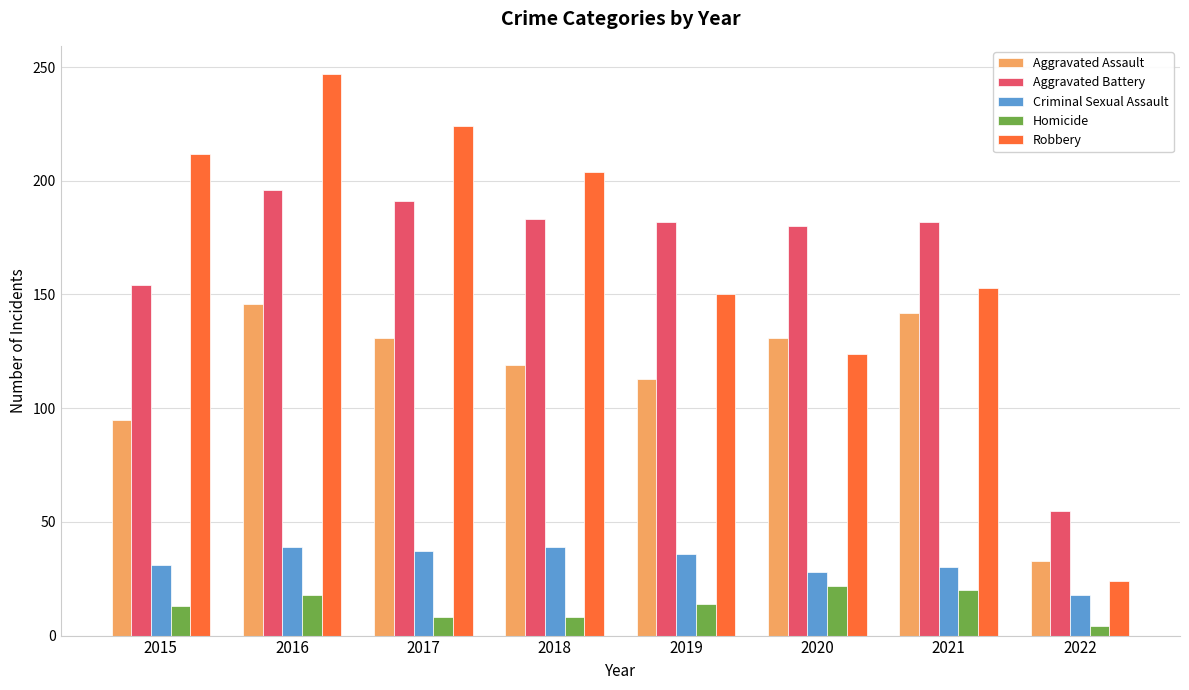

What value does the Criminal Sexual Assault series have at 2018?

39